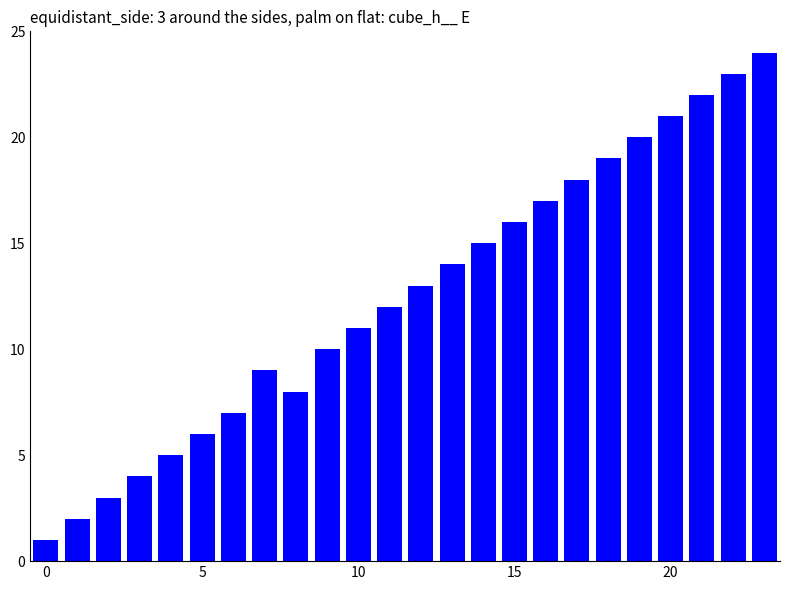

What is the greatest value displayed?

24